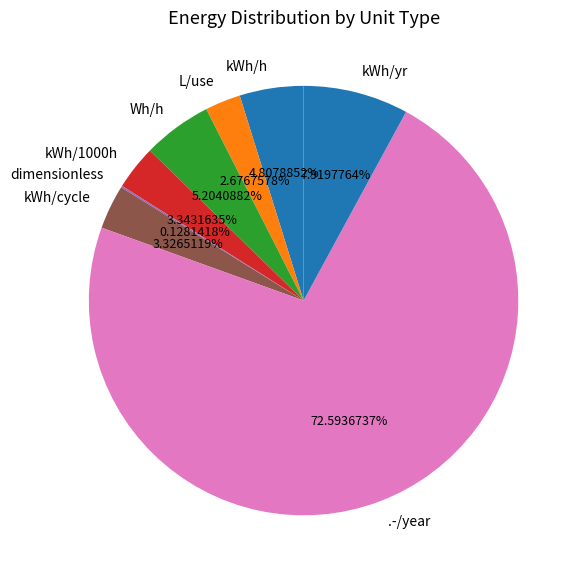

What percentage is NOT represented by Wh/h?

94.8%